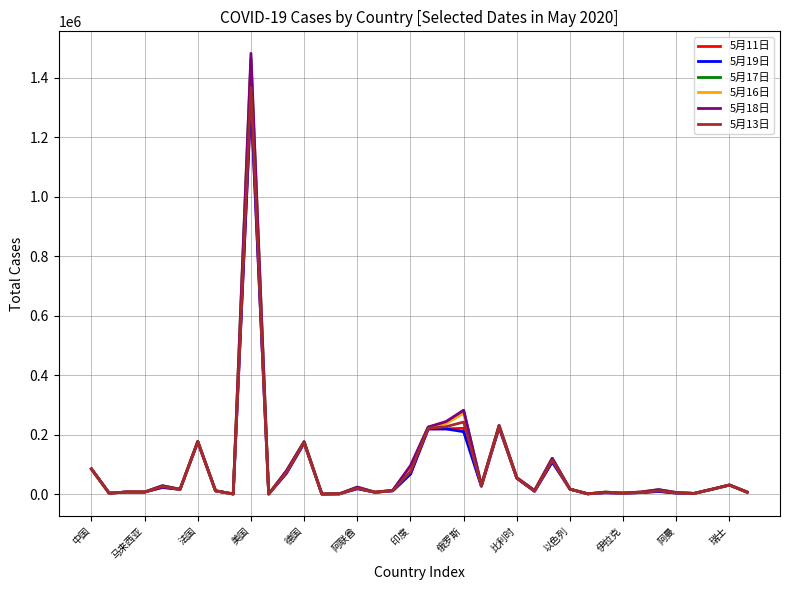

Which series has the widest spread of values?

5月18日